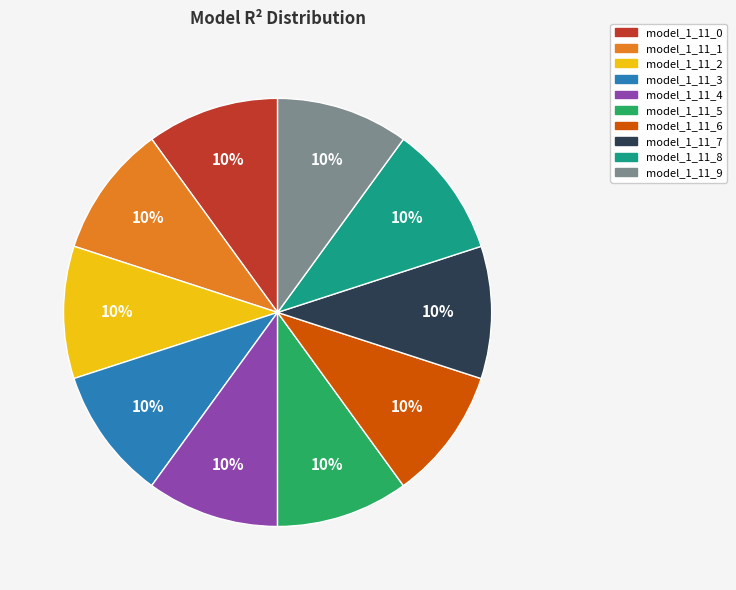

Is model_1_11_6 the majority of the pie?

No